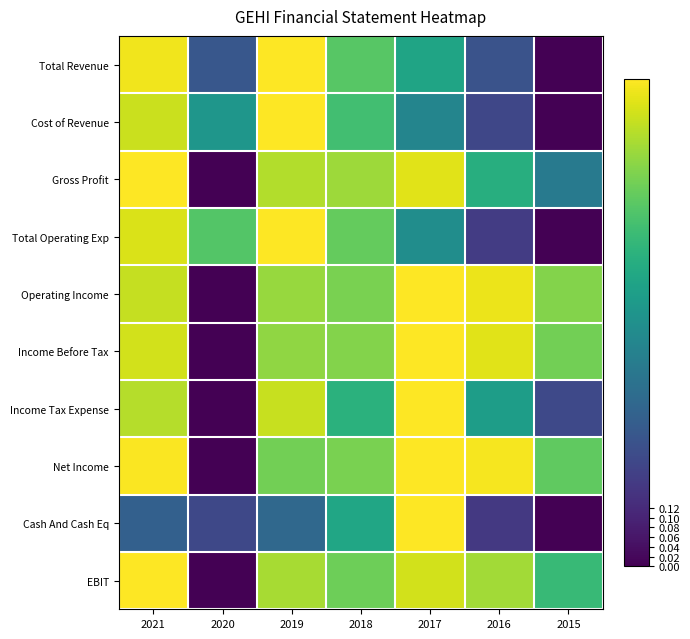

What is the spread (max minus min) of values at 2020?

0.7